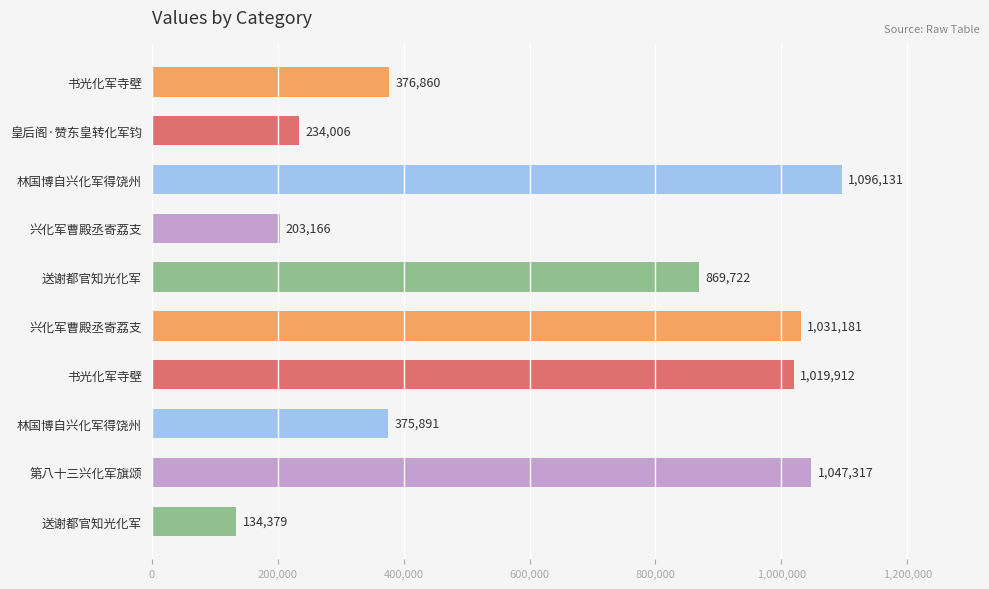

What is the average value?

638856